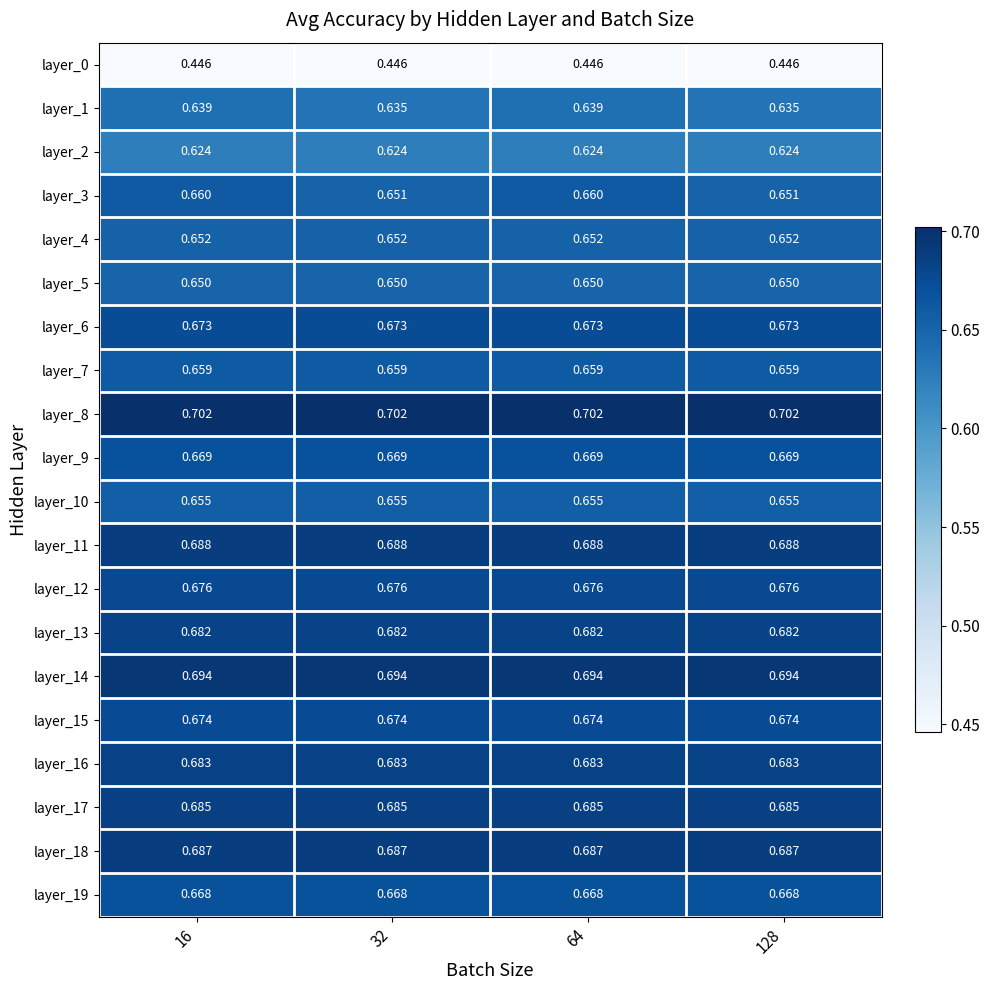

Which label corresponds to the largest value in the chart?

16